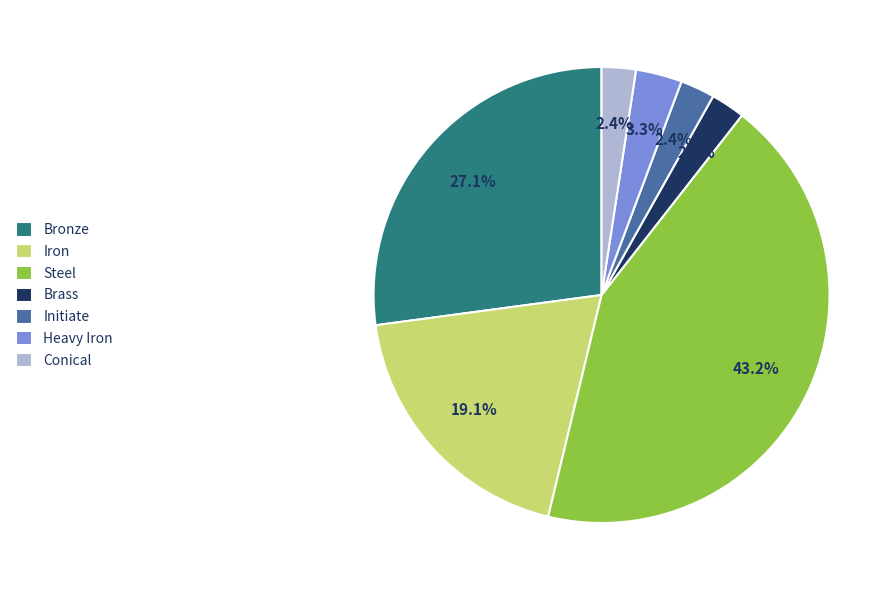

The Heavy Iron slice represents 3% of the pie. True or false?

True